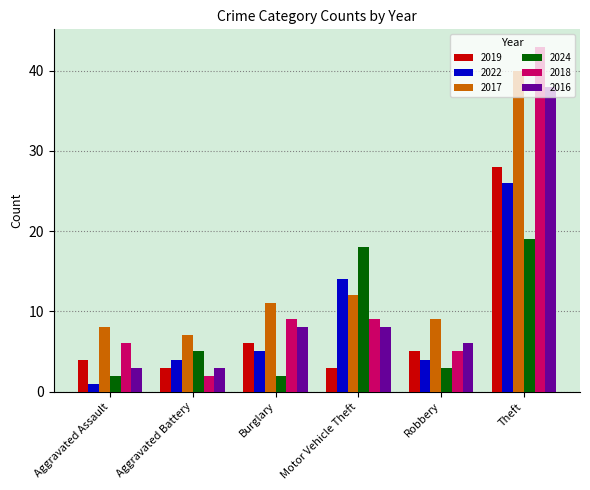

At Burglary, list the series in order from smallest to largest.

2024, 2022, 2019, 2016, 2018, 2017